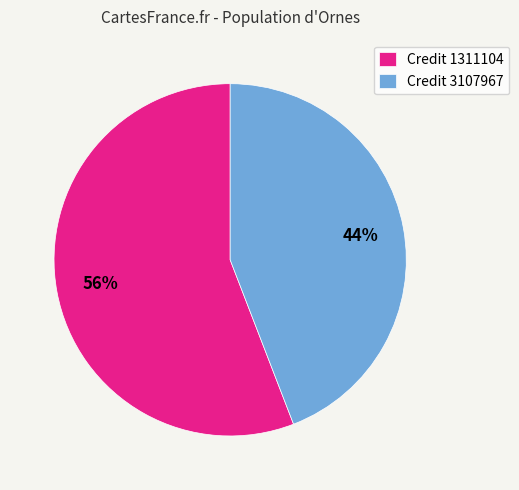

What is the smallest slice in the pie chart?

Credit 3107967